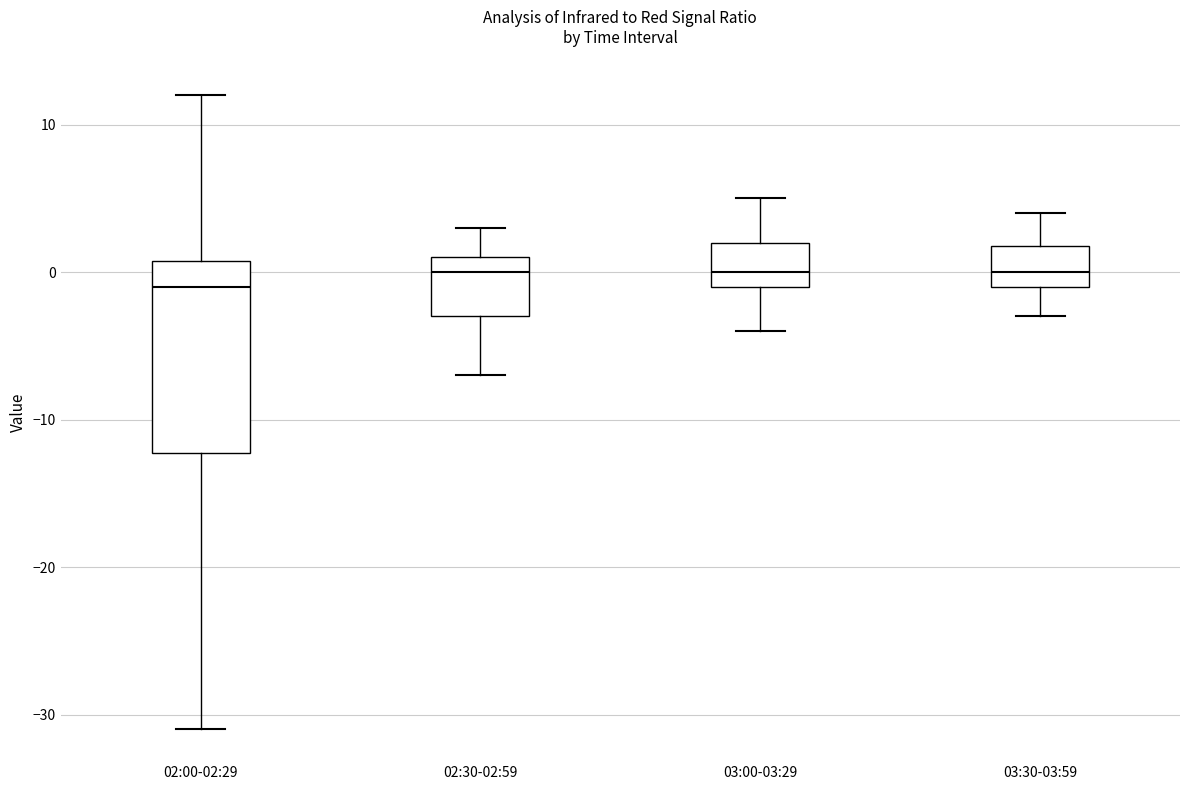

Reading left to right, read every box against the y-axis: the position of its median line, the range the box covers, and the ends of its whiskers. The values are not printed on the chart, so give them approximately, as read against the axis.

02:00-02:29: median -1, box -12 to 1, whiskers -31 to 12
02:30-02:59: median 0, box -3 to 1, whiskers -7 to 3
03:00-03:29: median 0, box -1 to 2, whiskers -4 to 5
03:30-03:59: median 0, box -1 to 2, whiskers -3 to 4